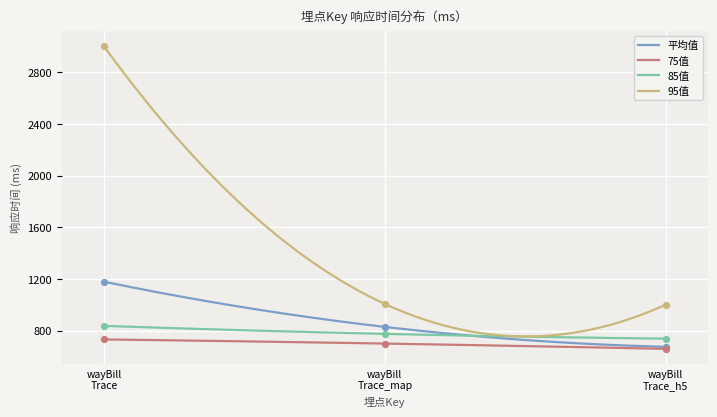

At how many categories does at least one series exceed 1284?

1